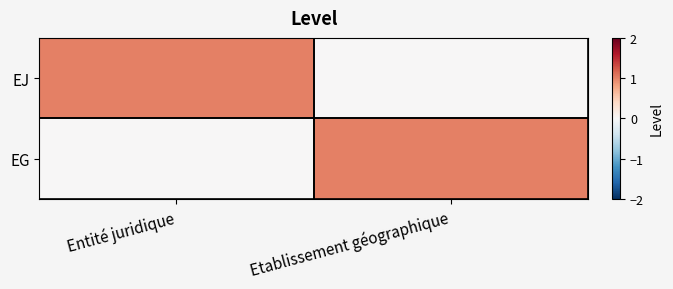

Which series has the largest range (max minus min)?

EJ